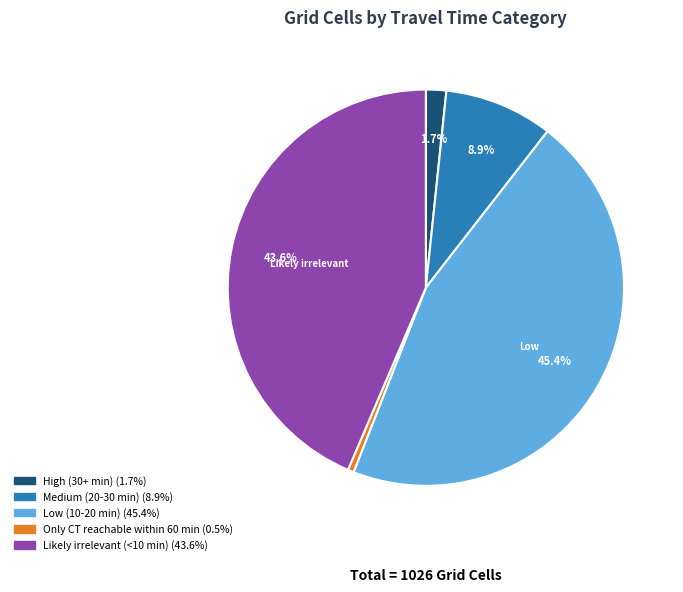

Is there a majority slice in this chart?

No